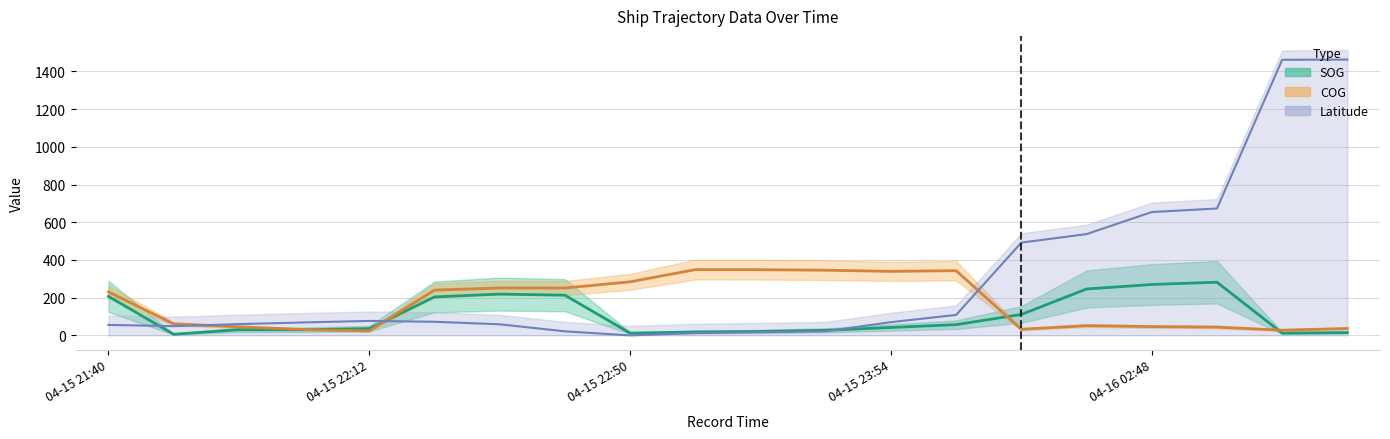

True or false: Latitude has a value of 28.2 at 2024-04-15 22:18.

False